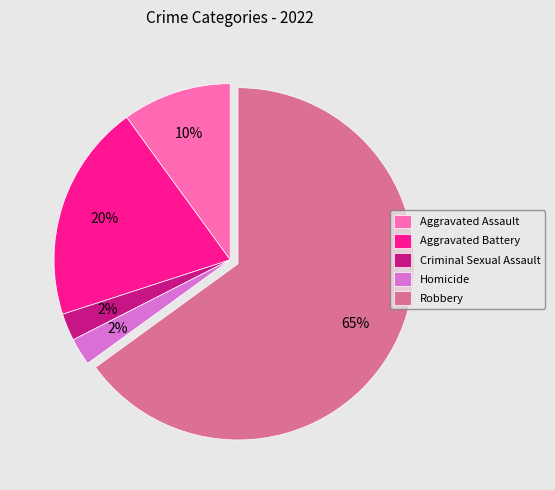

To the nearest percent, what is the average slice percentage?

20%